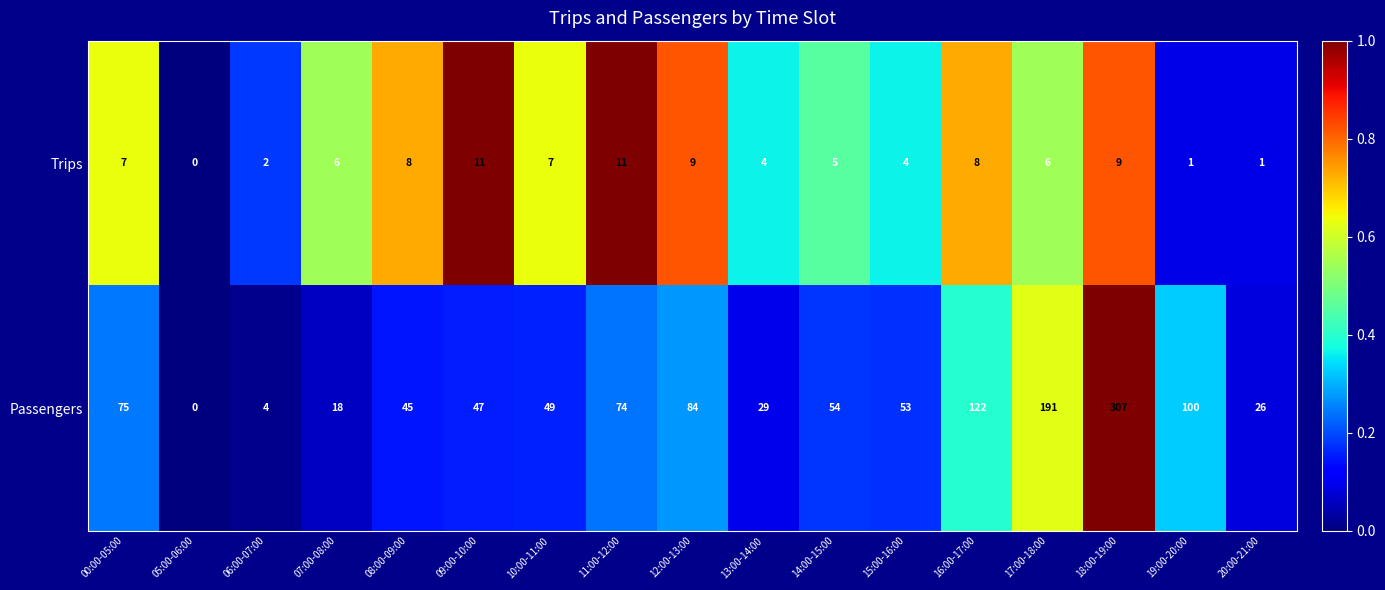

How many values in the Trips series are below 6?

7